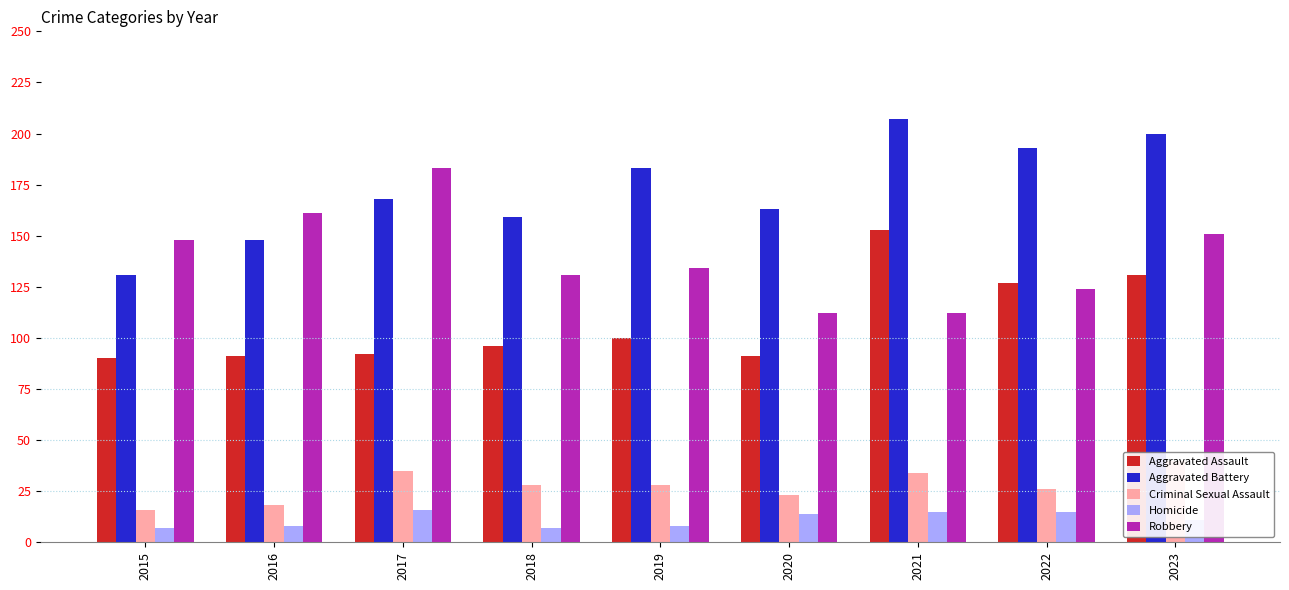

At which label is Aggravated Battery closest to 169?

2017